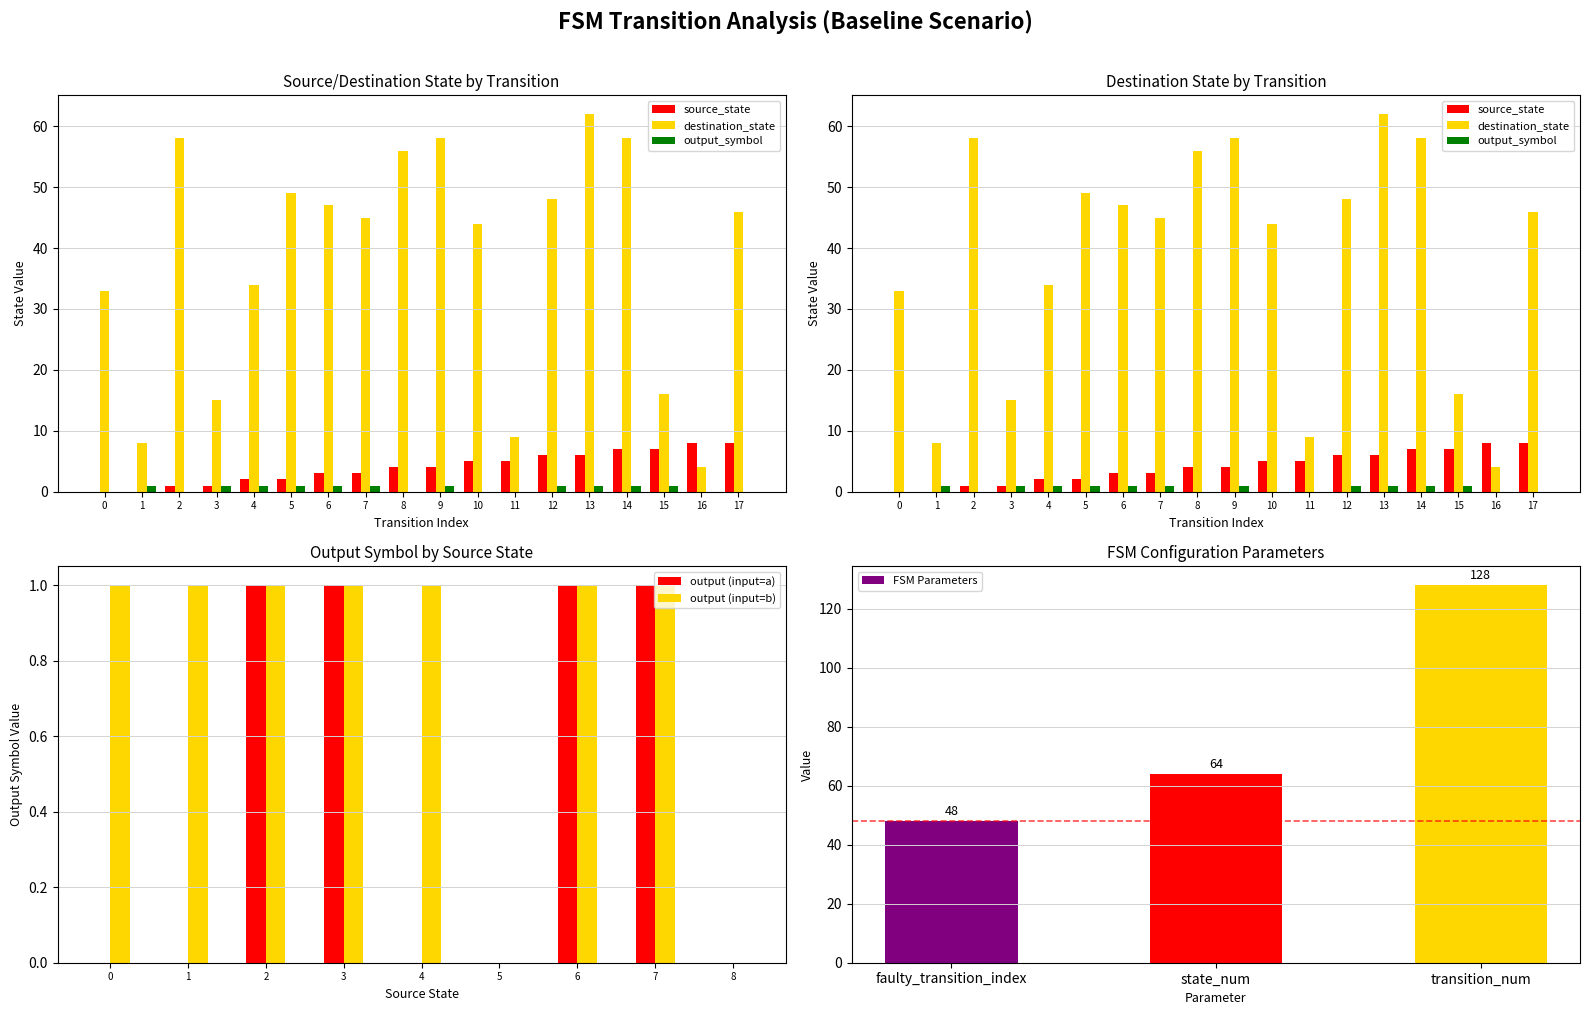

At which category is the sum across all series the highest?

13